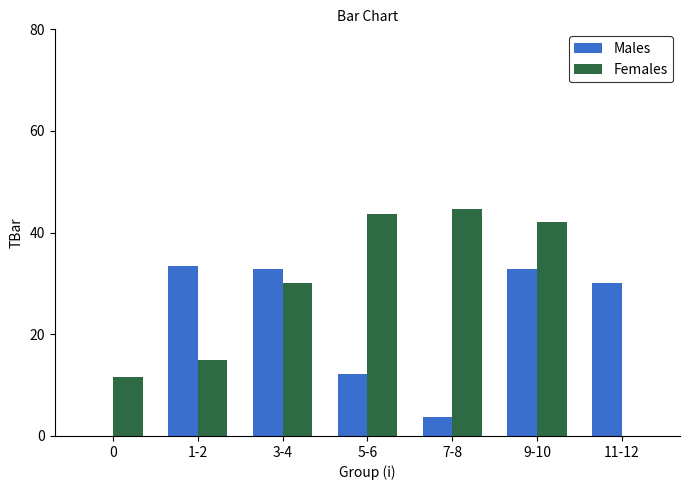

At which label is Males closest to 16?

5-6